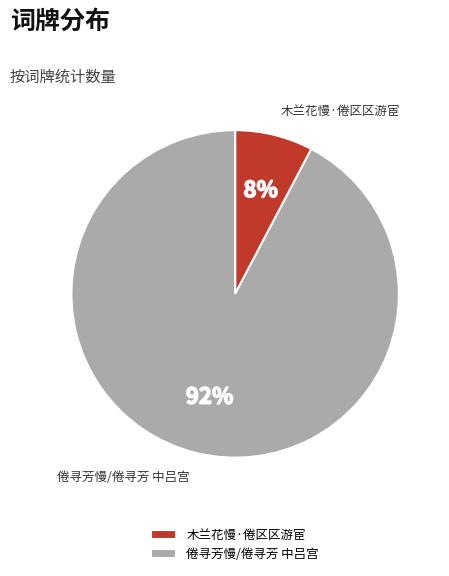

What percentage is the 倦寻芳慢/倦寻芳 中吕宫 slice, to the nearest percent?

92%